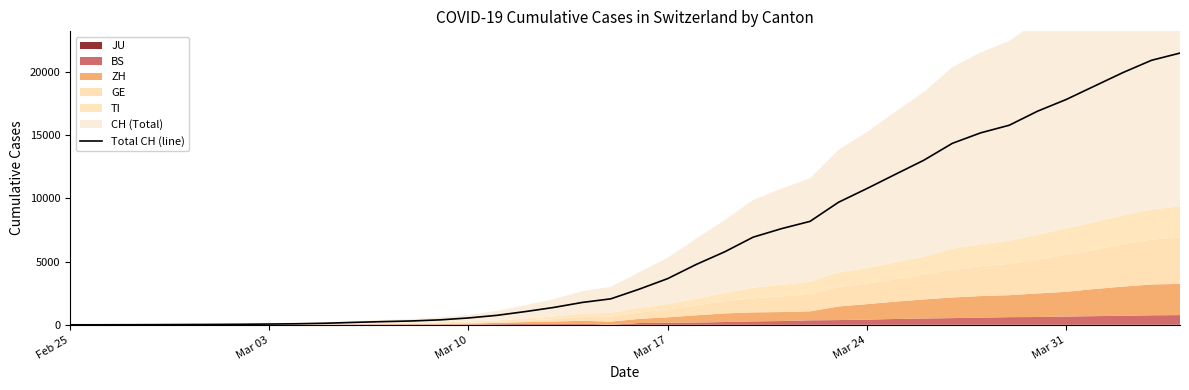

How many values exceed 2817?

19